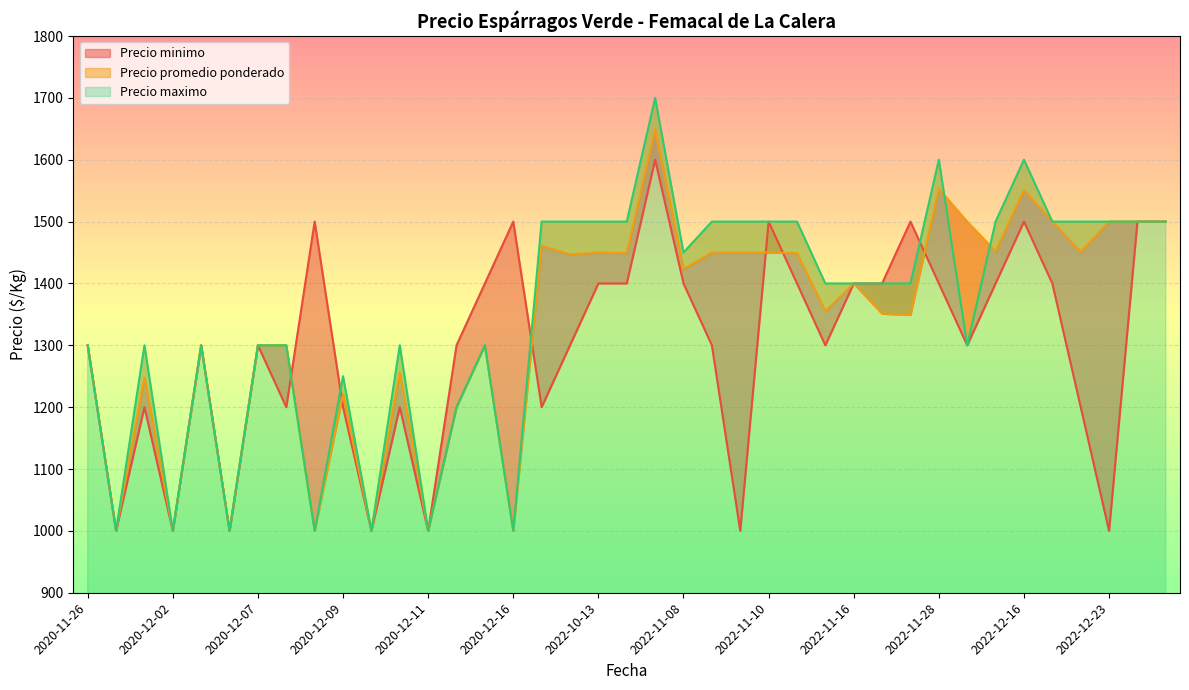

At which label is Precio maximo closest to 1350?

2020-11-26